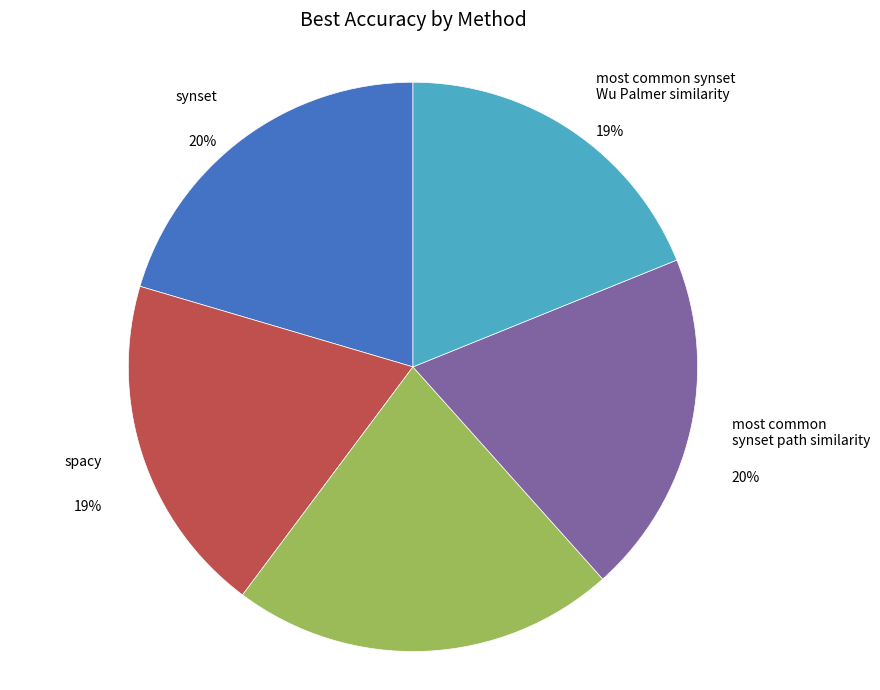

Is there a majority slice in this chart?

No